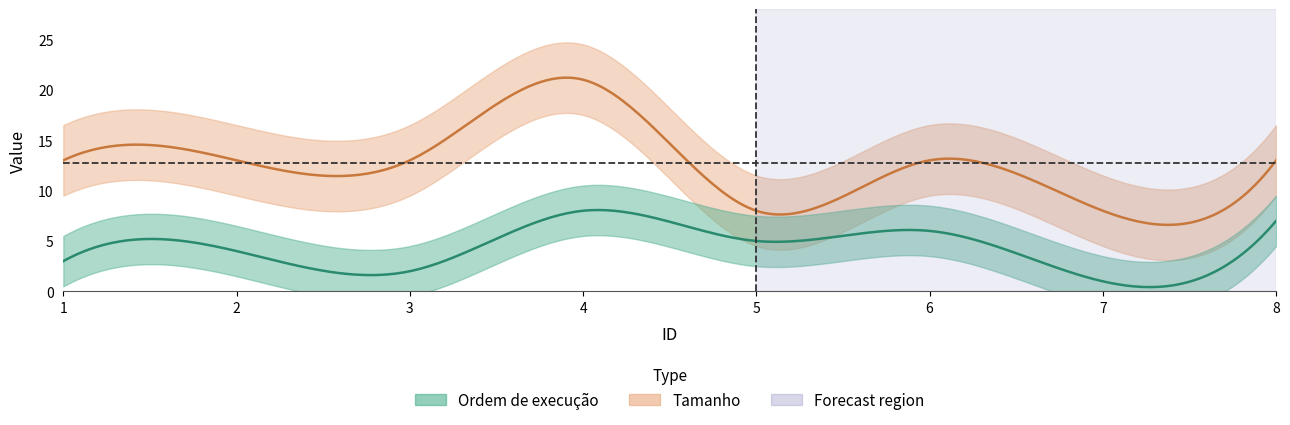

True or false: Ordem de execução and Tamanho intersect in this chart.

False